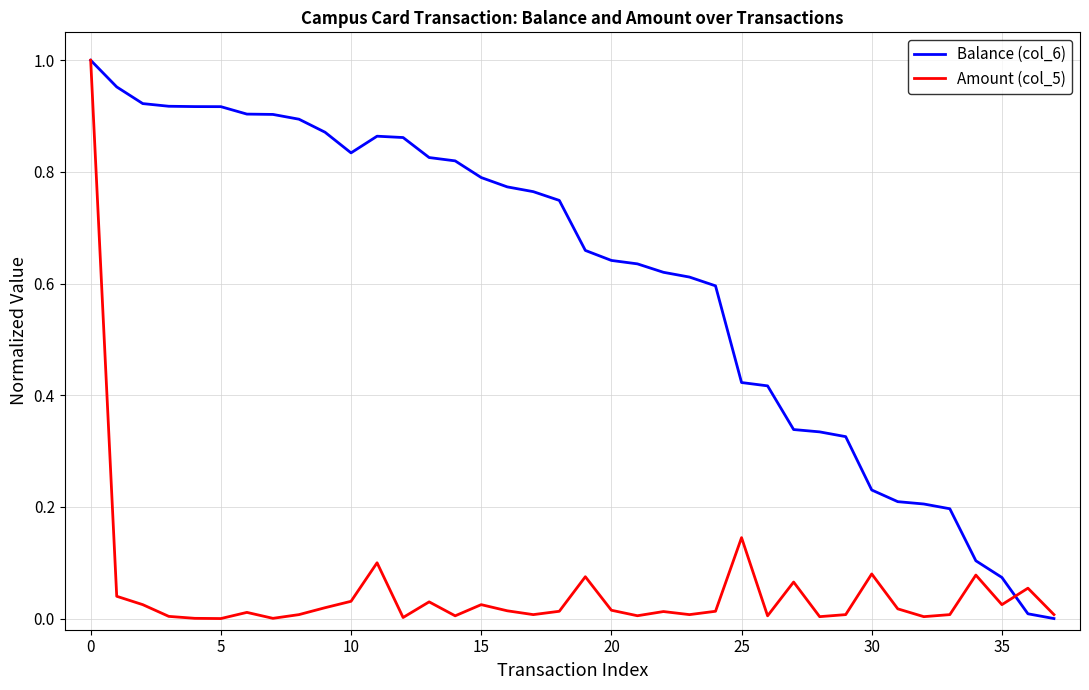

Which series has the largest total across all categories?

Balance (col_6)